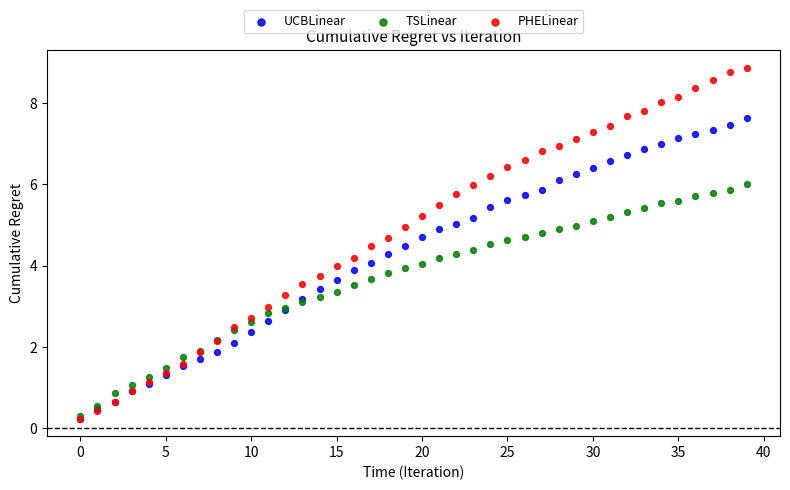

What are all the series names shown in the legend?

UCBLinear, TSLinear, PHELinear